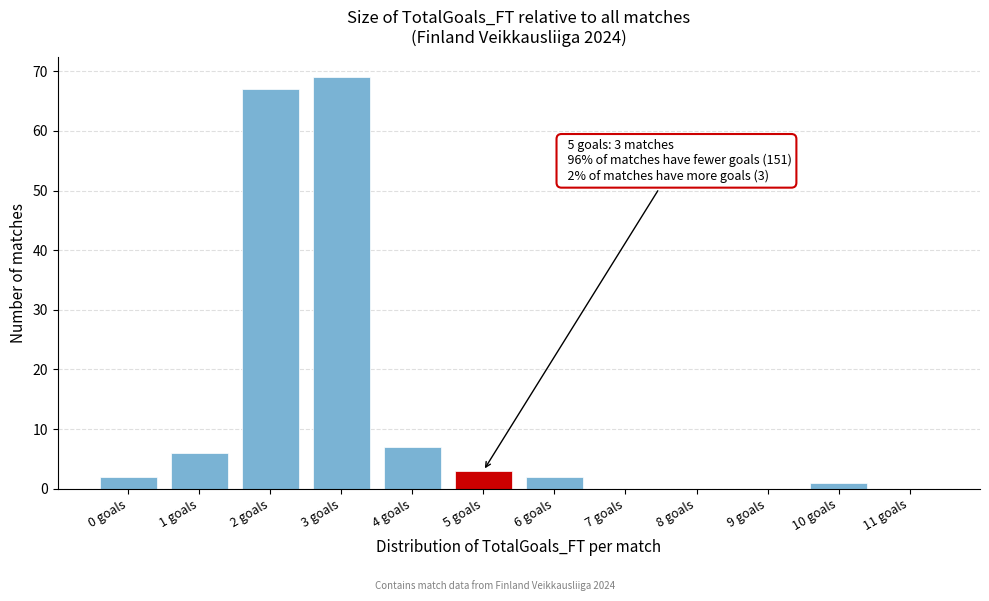

Reading right to left, extract all data points from this chart.

11 goals=0	10 goals=1	9 goals=0	8 goals=0	7 goals=0	6 goals=2	5 goals=3	4 goals=7	3 goals=69	2 goals=67	1 goals=6	0 goals=2